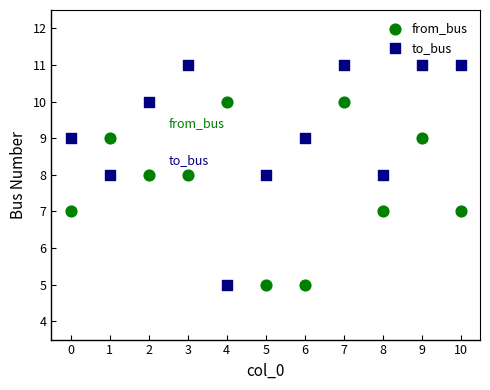

Which series has the largest Y range (max minus min)?

to_bus